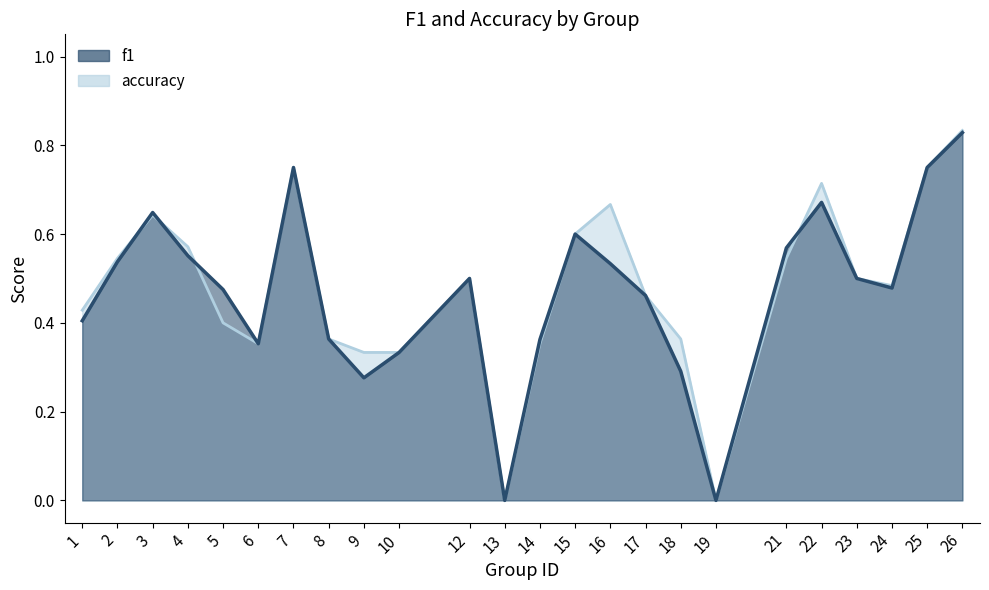

At 25, list the series in order from smallest to largest.

f1, accuracy